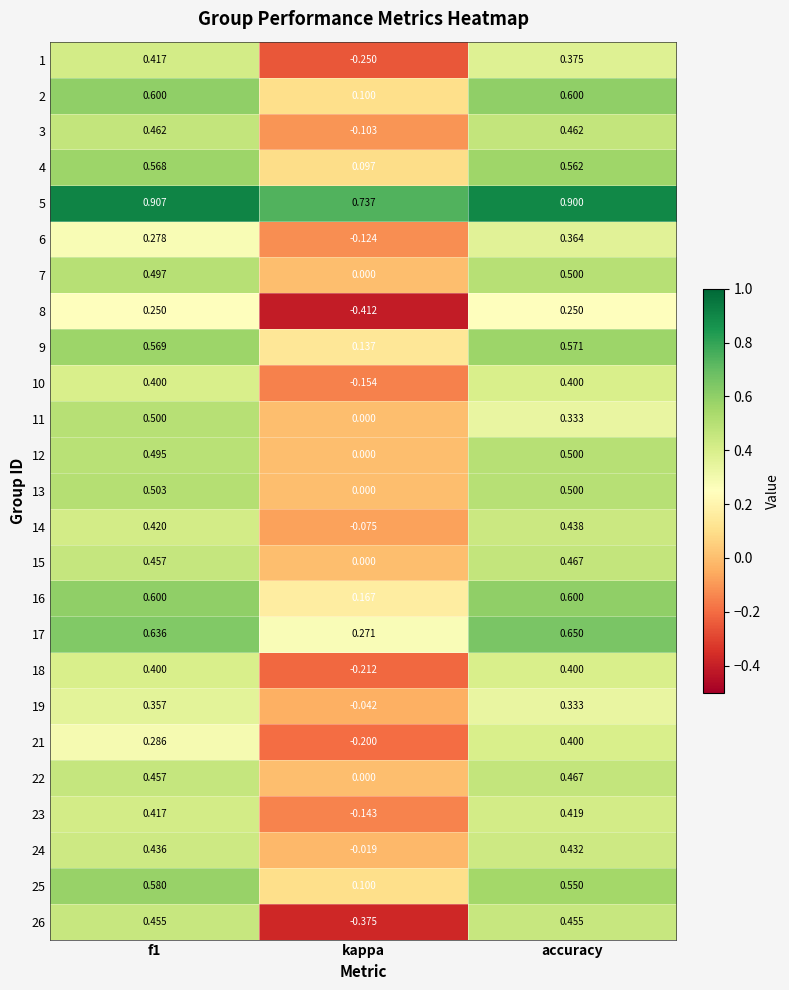

At which label is 24 closest to 0?

kappa